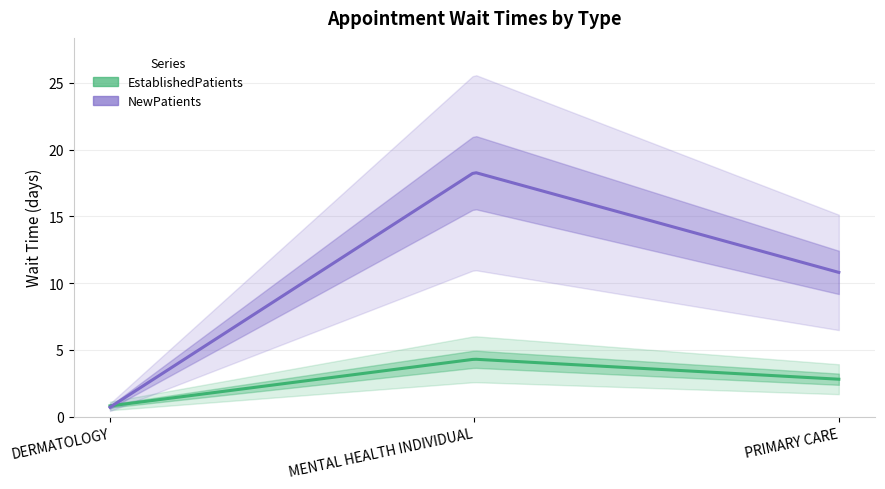

How many data points in EstablishedPatients are above 2?

2